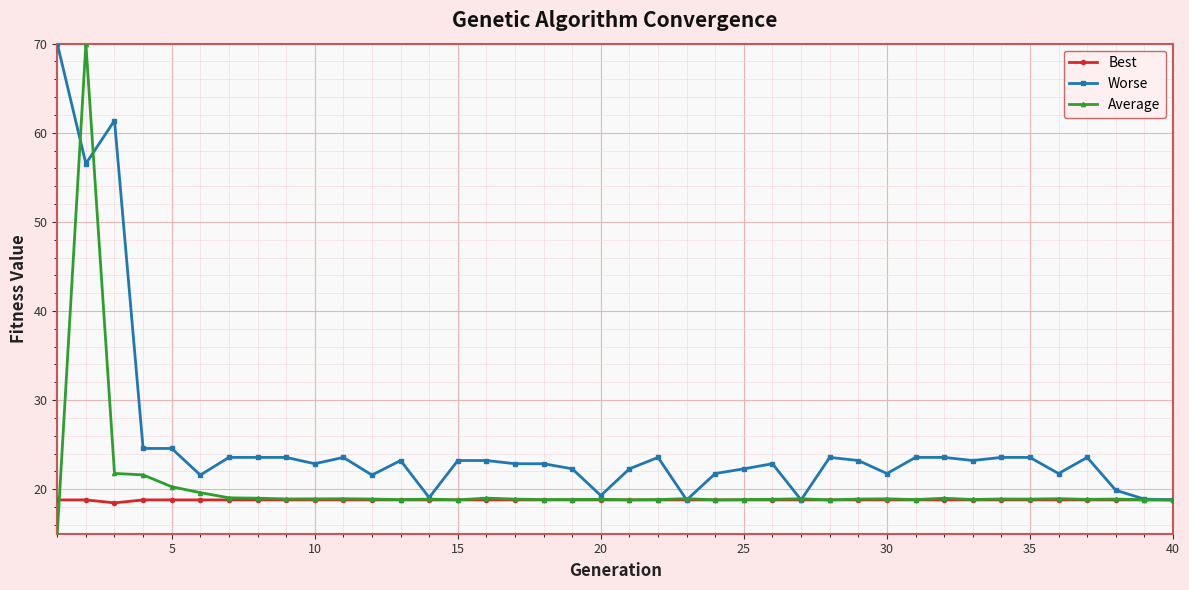

What is the difference between the maximum and minimum values in the Average series?

55.0